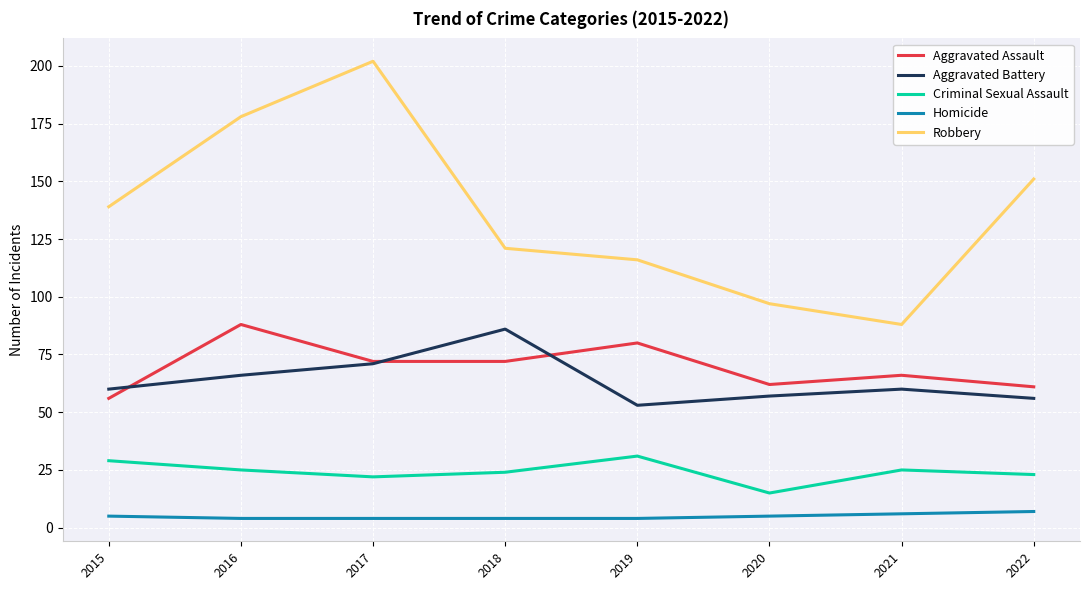

Reading left to right, what are all the values shown in this chart?

Aggravated Assault: 56	88	72	72	80	62	66	61
Aggravated Battery: 60	66	71	86	53	57	60	56
Criminal Sexual Assault: 29	25	22	24	31	15	25	23
Homicide: 5	4	4	4	4	5	6	7
Robbery: 139	178	202	121	116	97	88	151